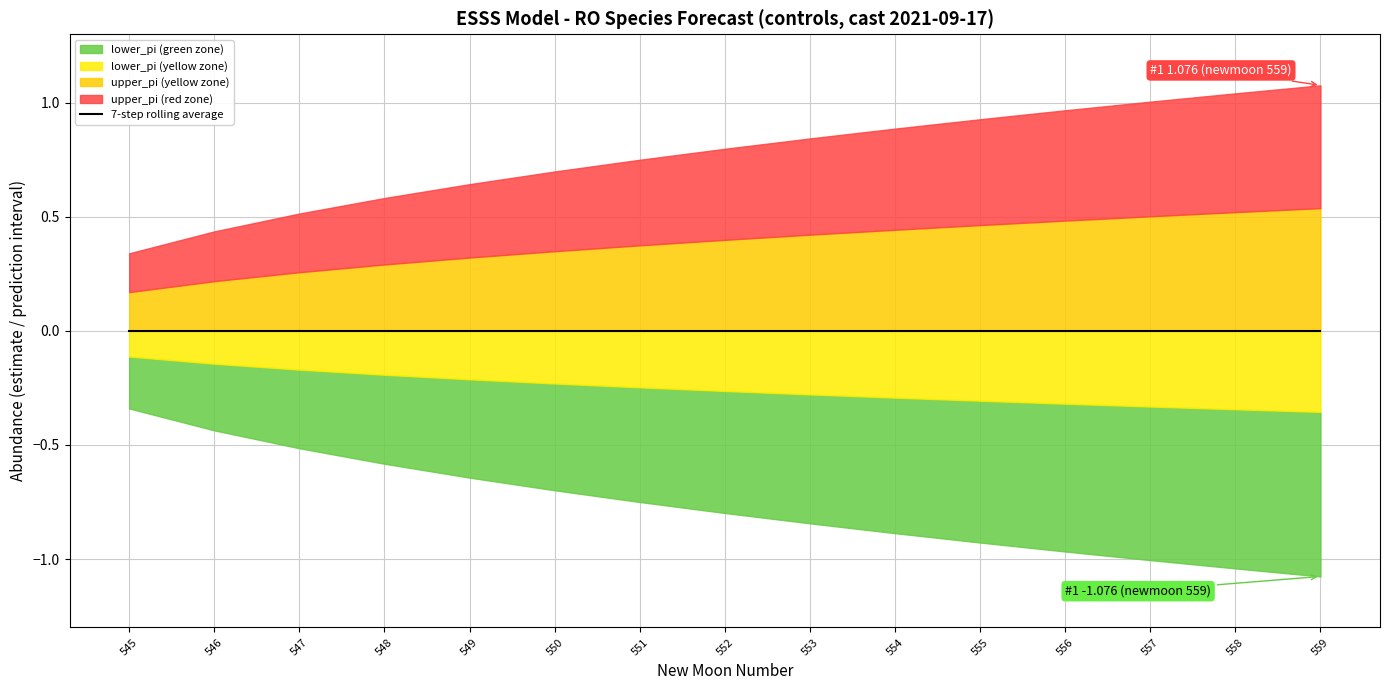

True or false: estimate has more than 1 points higher than both neighbors.

False